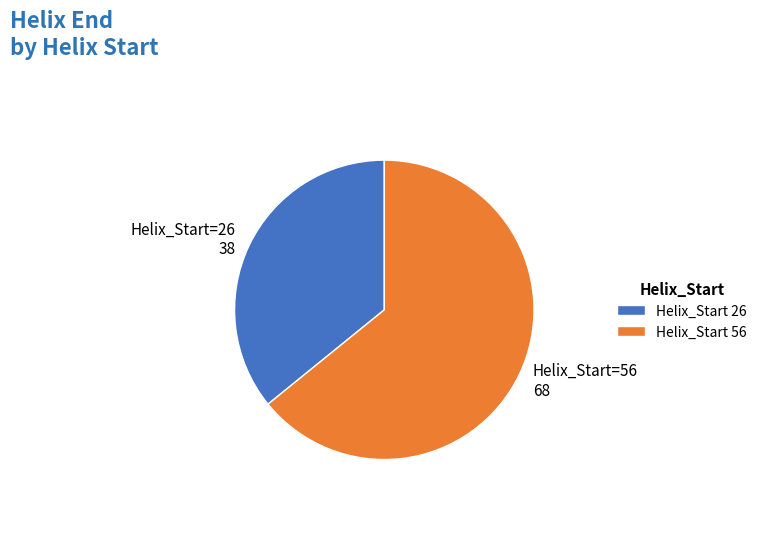

The Helix_Start=56 68 slice represents 58% of the pie. True or false?

False